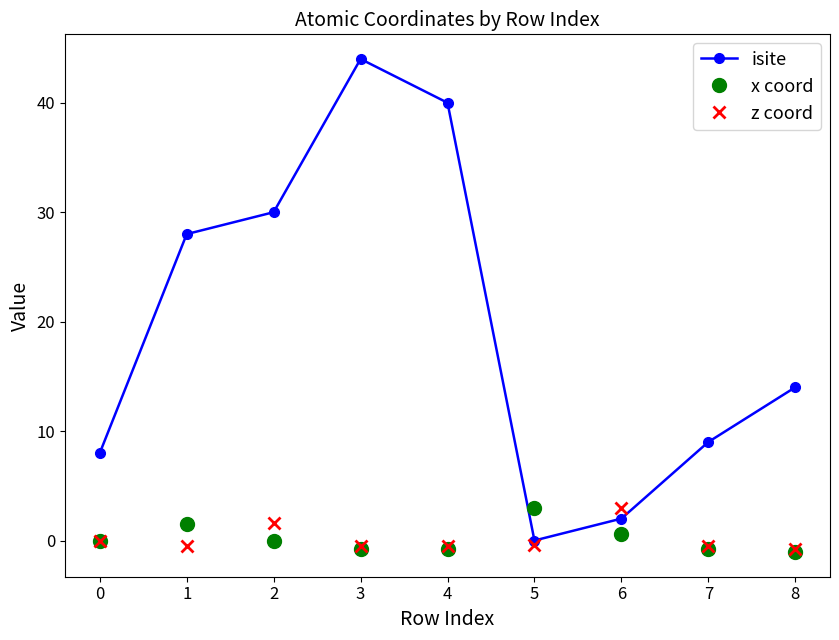

What is the minimum value shown in the chart?

-1.1